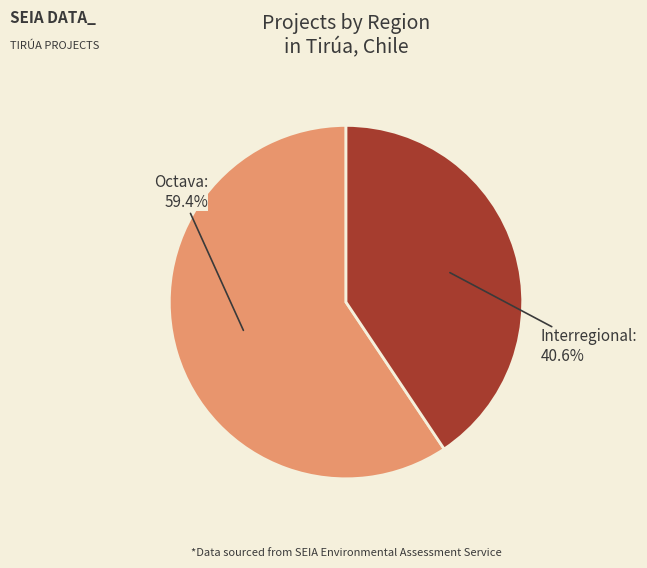

What percentage is the Interregional slice, to the nearest percent?

41%